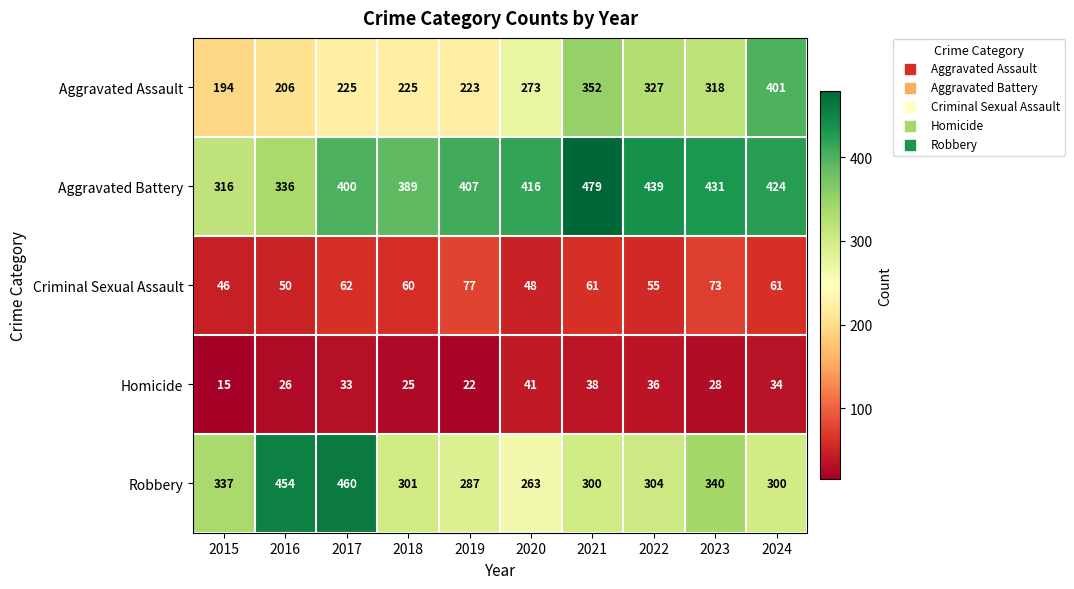

What is the difference between the maximum and minimum values in the Robbery series?

197